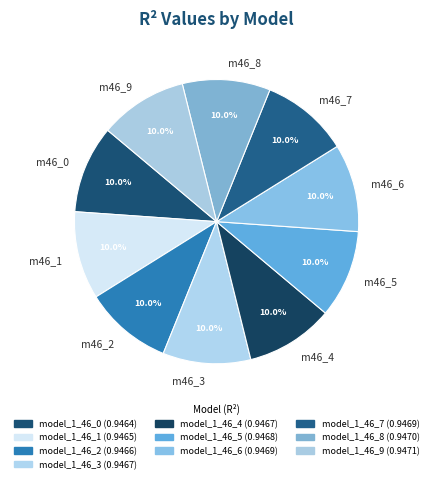

How much of the chart is everything except m46_0?

90.0%